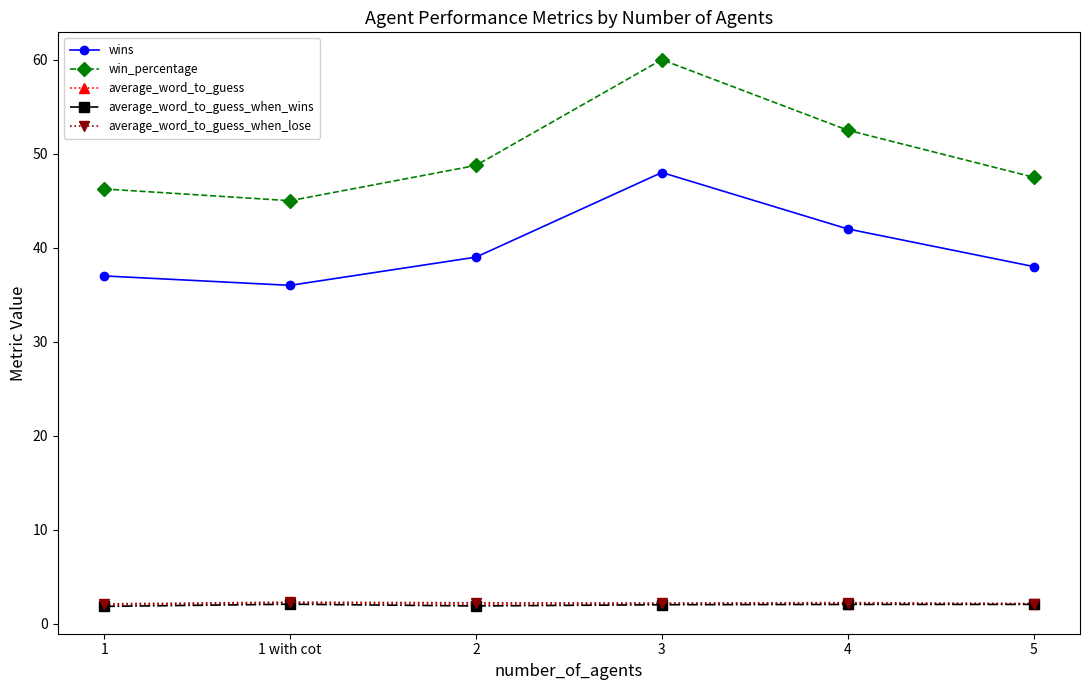

True or false: average_word_to_guess_when_lose and average_word_to_guess cross at least once.

False